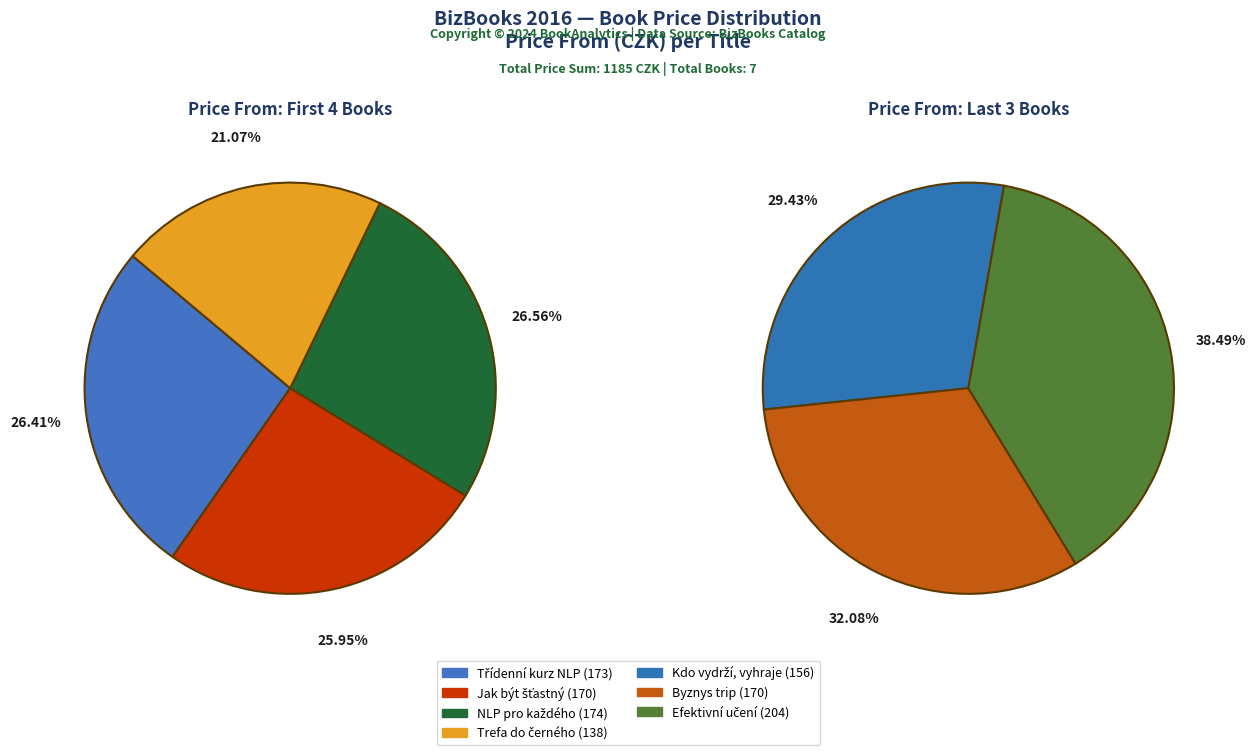

What is the ratio of the value at Třídenní kurz NLP to the value at Byznys trip?

1.0